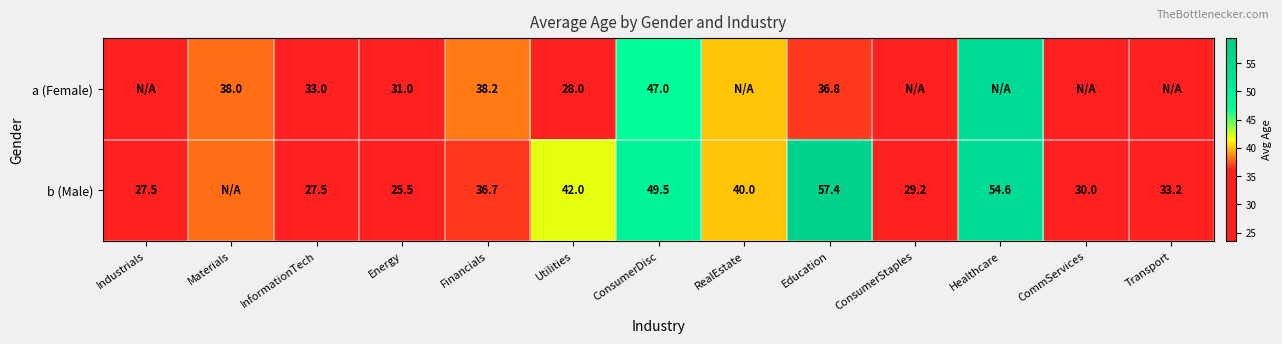

At InformationTech, list the series in order from largest to smallest.

a (Female), b (Male)